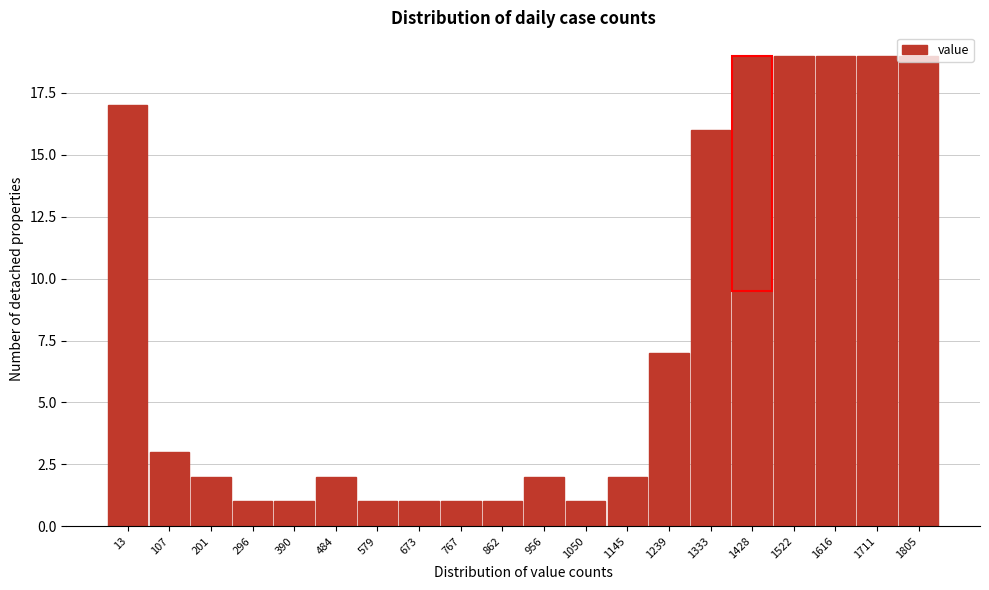

What is the difference between the second highest and second lowest values?

18